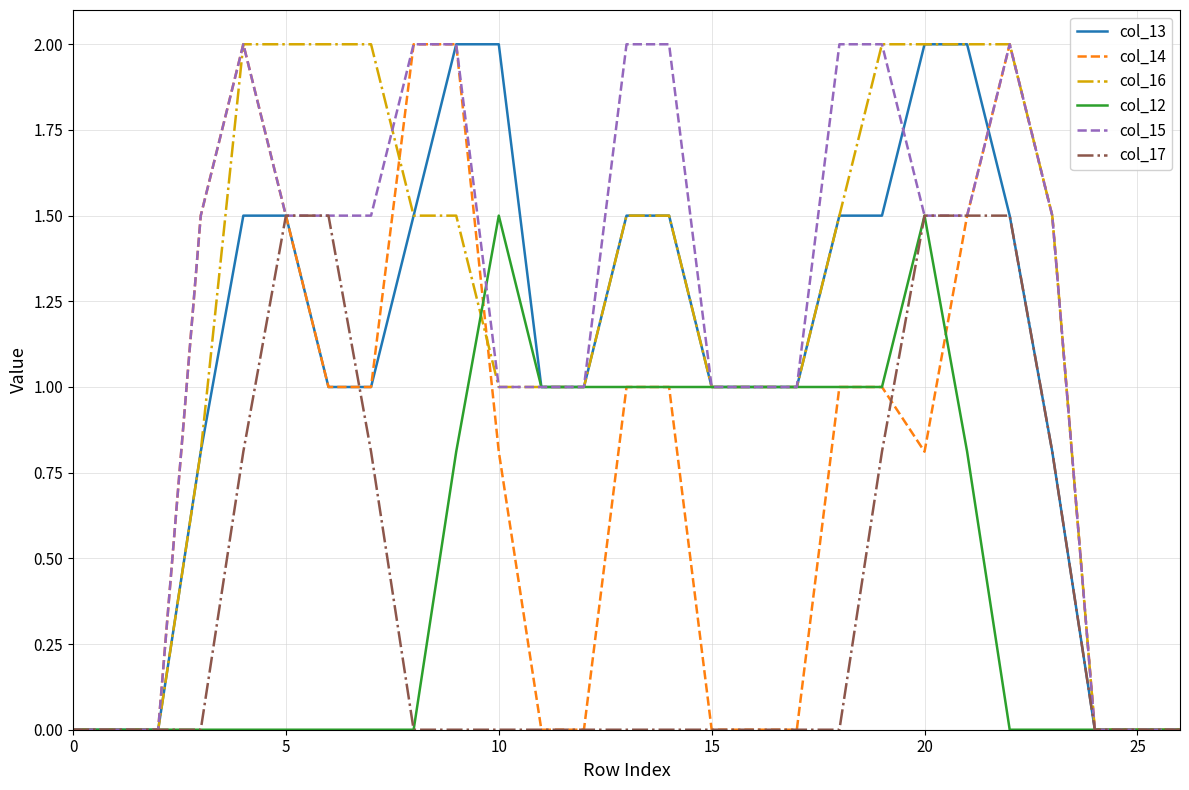

What is the maximum value for col_17?

1.5